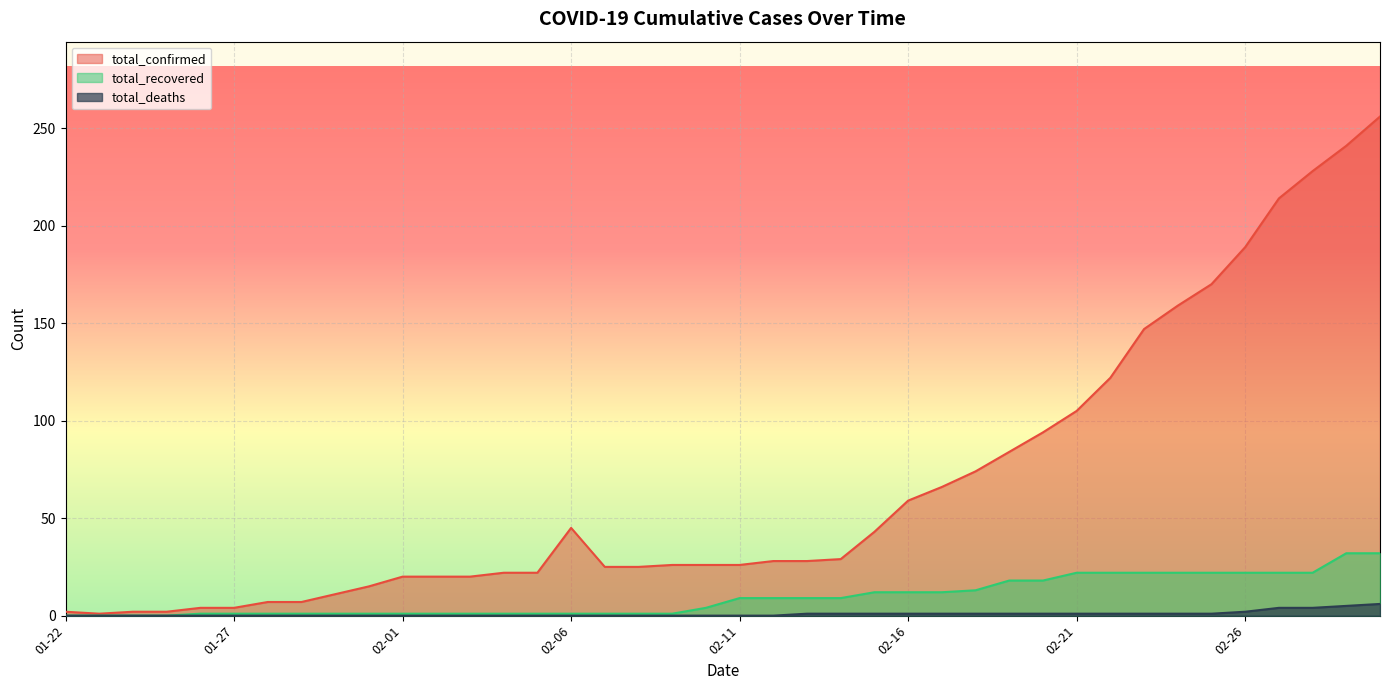

Where does the total_recovered series first go above 9?

02-15